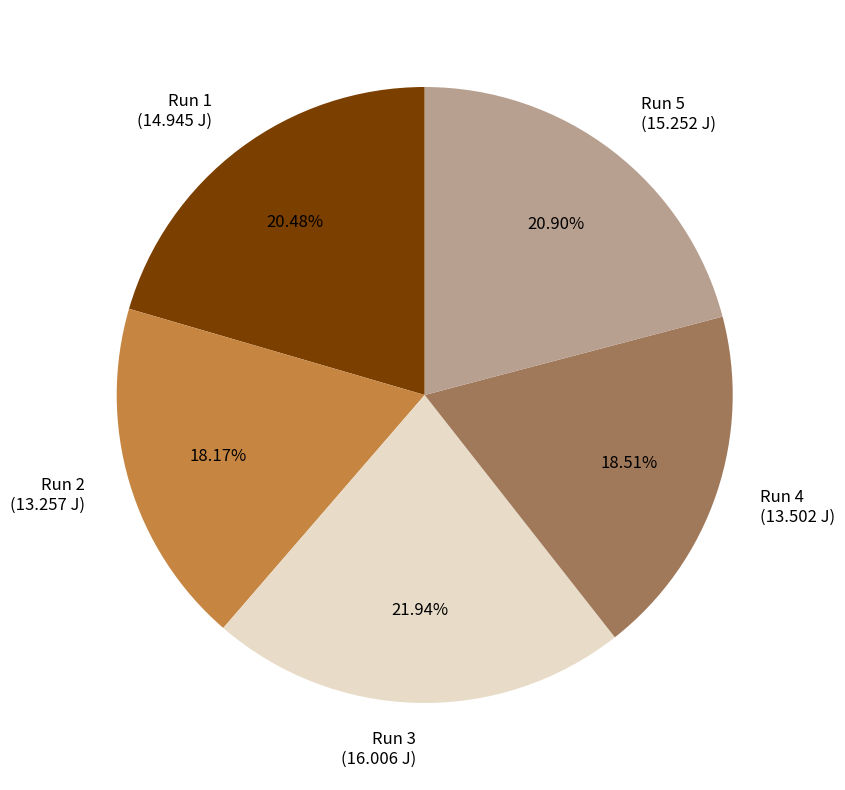

What percentage is NOT represented by Run 1?

79.5%